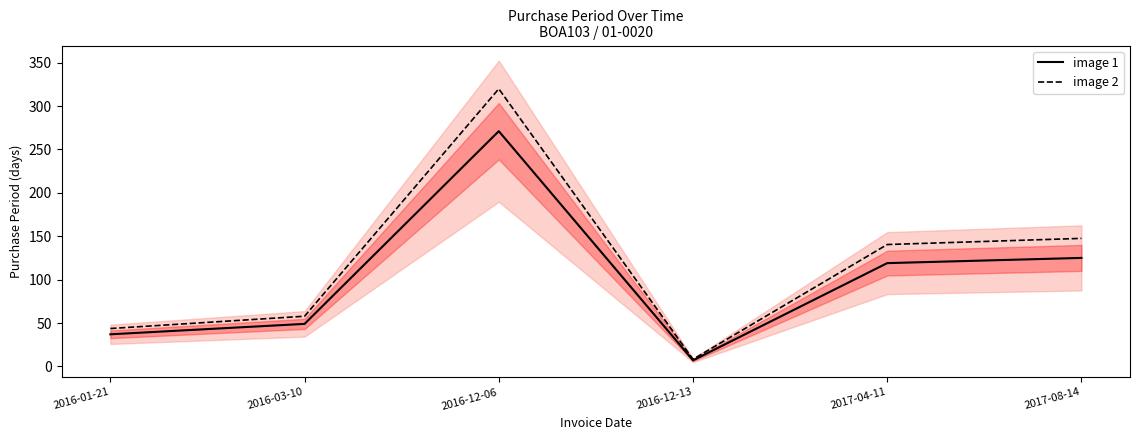

Which series changed the most between 2016-03-10 and 2016-12-06?

image 2